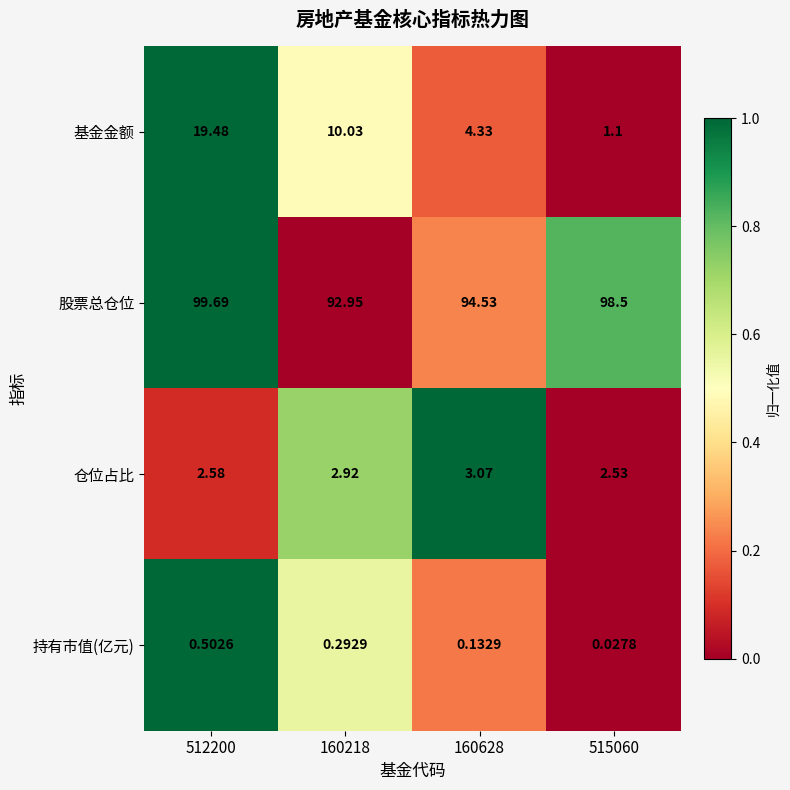

Between 160218 and 160628, which series saw the biggest shift?

基金金额